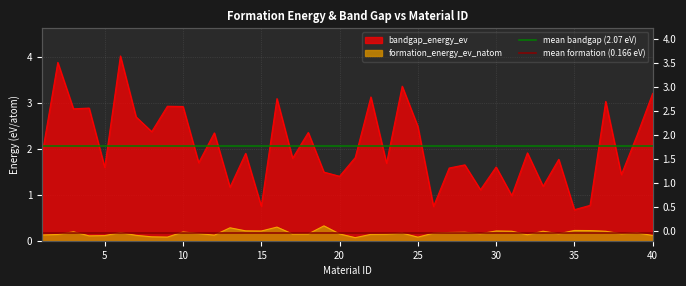

How many lines are shown in the chart?

2